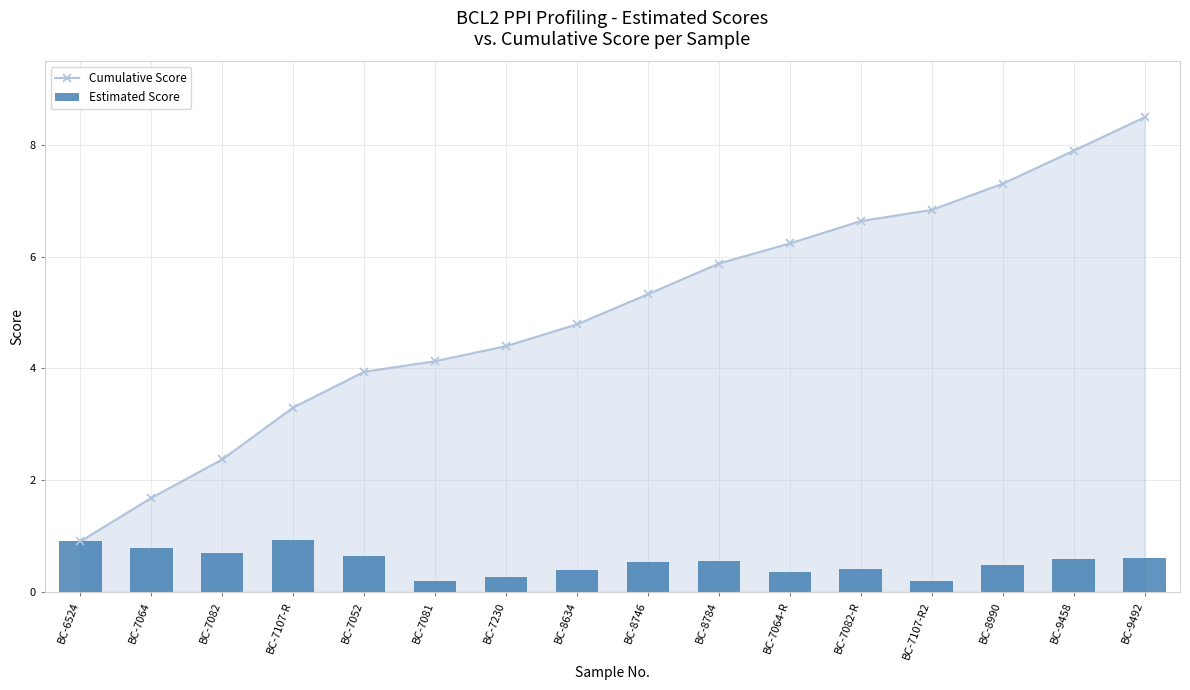

Which series has the largest total across all categories?

Cumulative Score